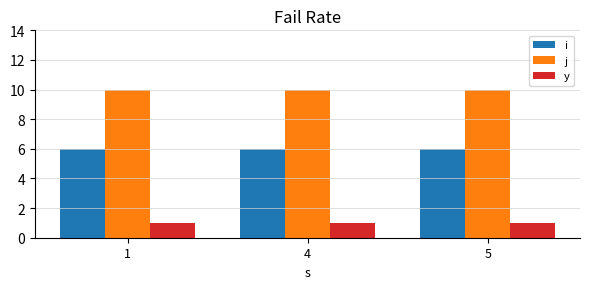

What is the value of the j bar at the 2nd from the left?

10